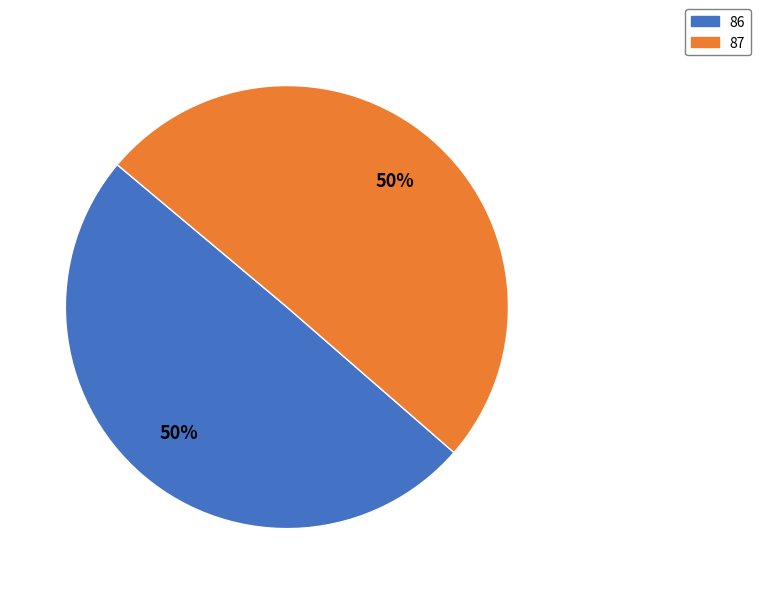

The 87 slice represents 50% of the pie. True or false?

True